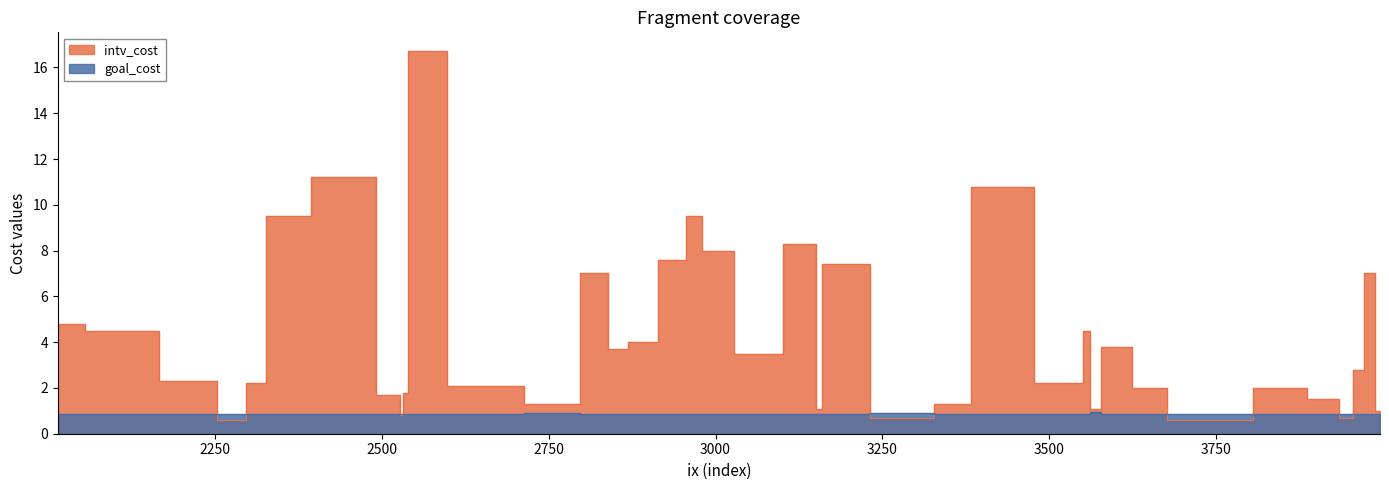

In intv_cost, how many points are higher than both neighbors (excluding endpoints)?

11